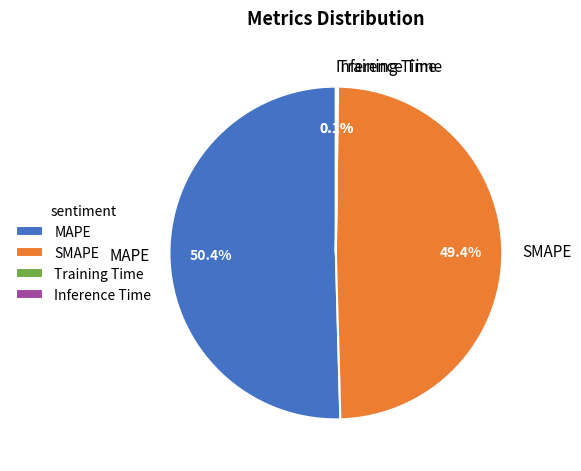

Does any single category account for the majority?

Yes